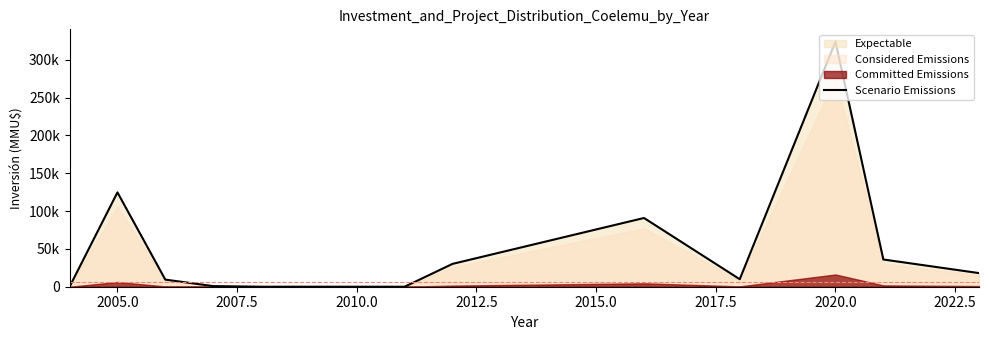

How many lines are shown in the chart?

1